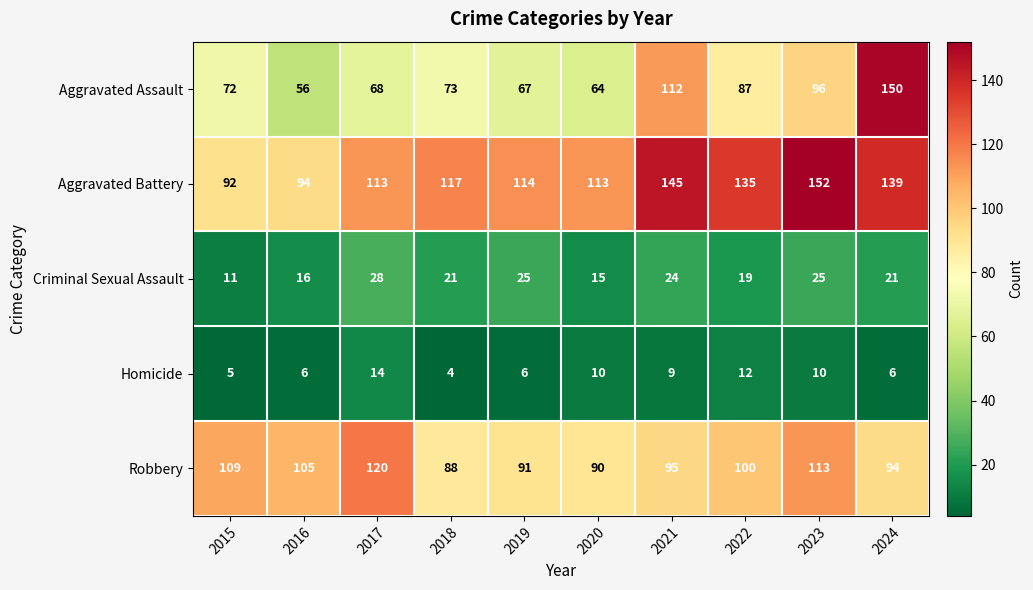

Between 2015 and 2020, which series saw the biggest shift?

Aggravated Battery